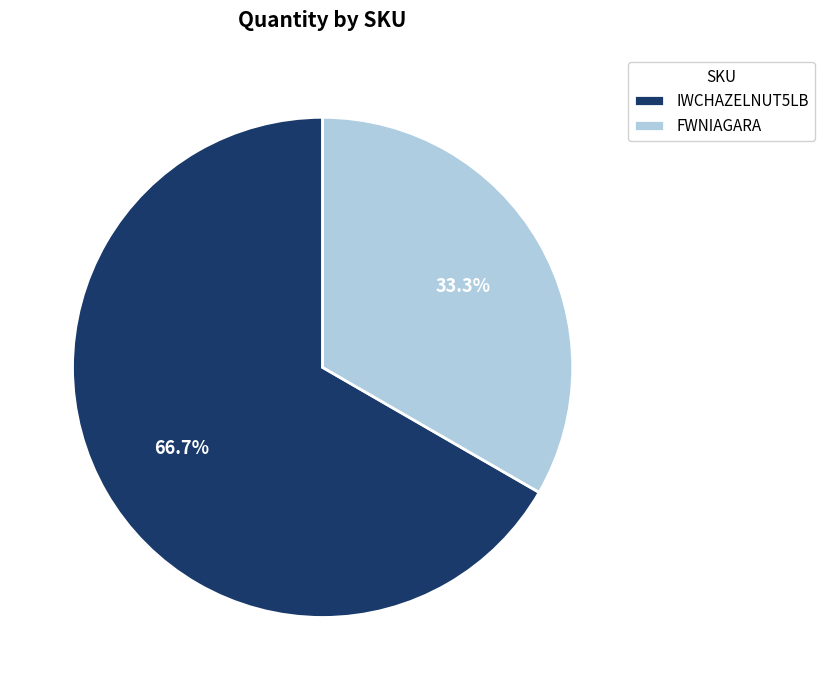

Does FWNIAGARA represent more than half of the total?

No